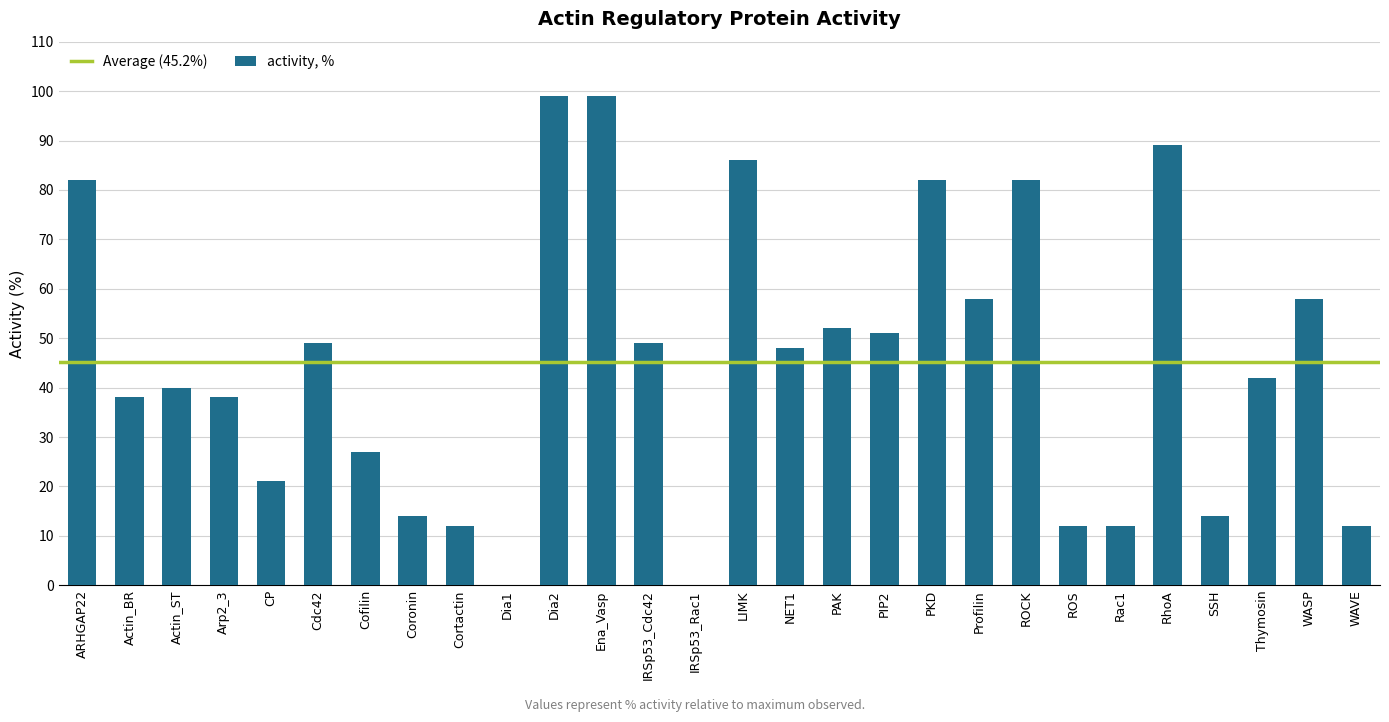

Which has a higher value, Cdc42 or ROS?

Cdc42